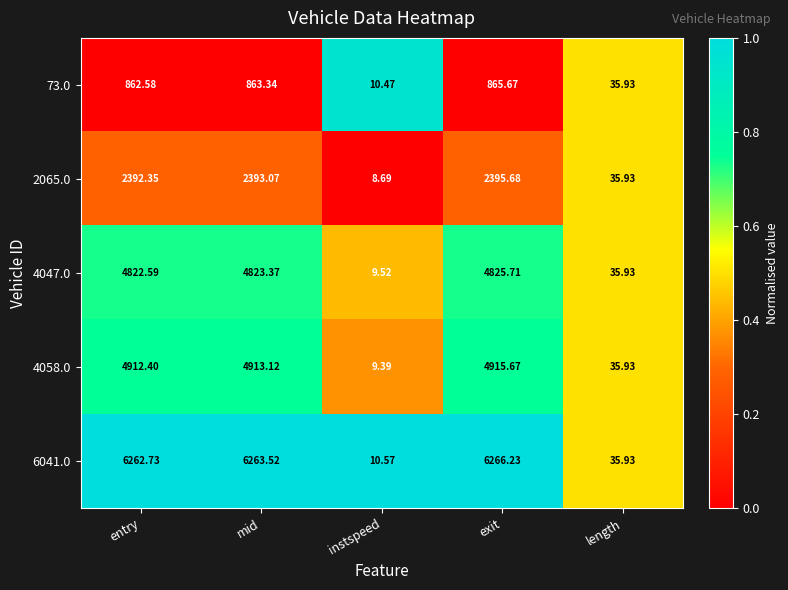

Where does the 6041.0 series first go above 6262?

entry